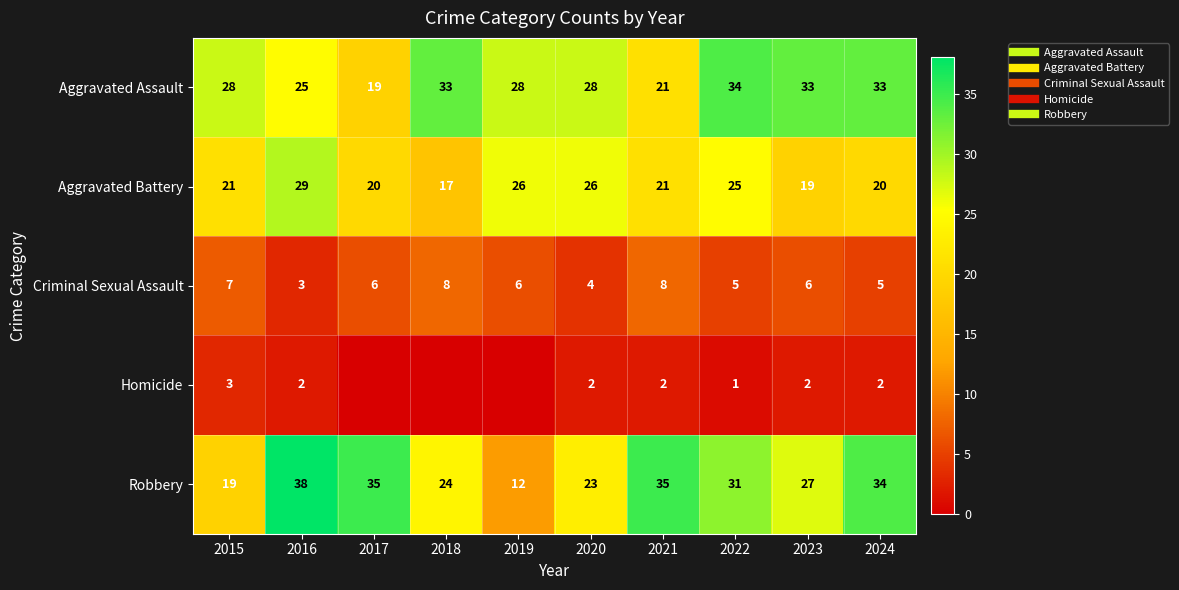

Rank the series at 2022 from highest to lowest value.

Aggravated Assault, Robbery, Aggravated Battery, Criminal Sexual Assault, Homicide